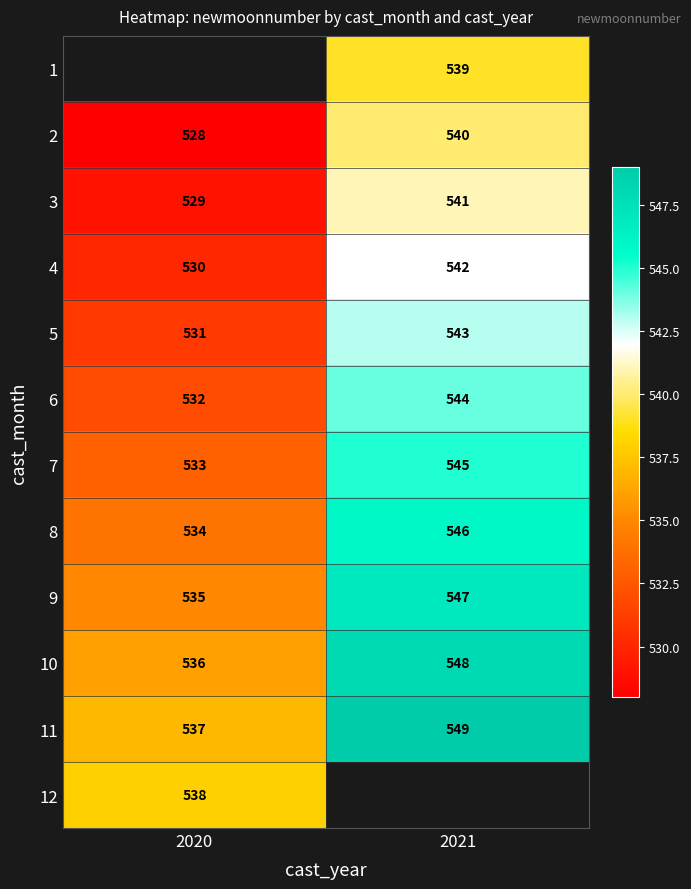

Count the 2 values in the range 528 to 540.

2